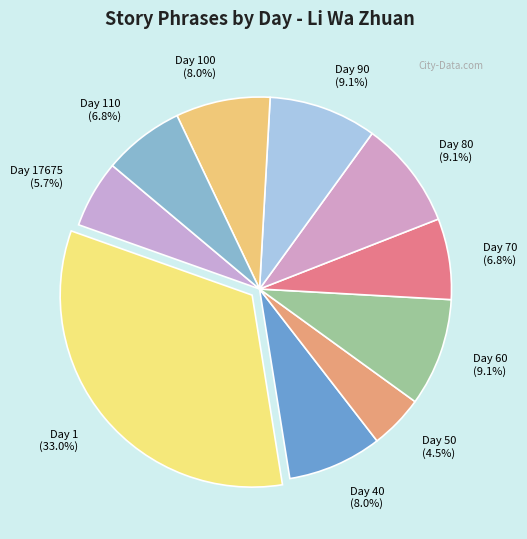

Count the number of slices in the pie.

10